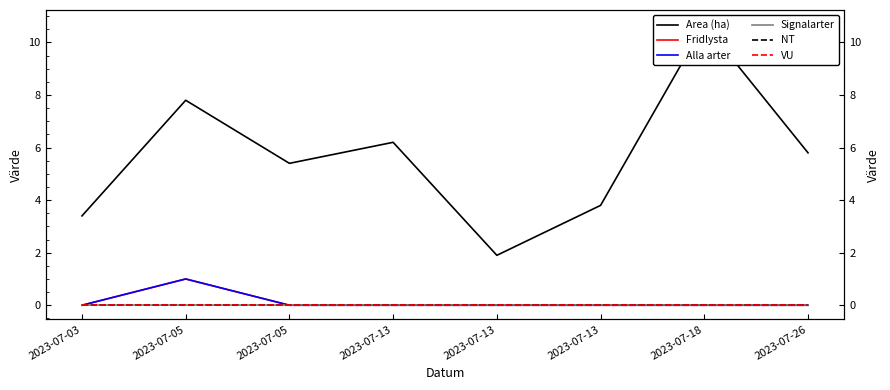

What is the difference between the maximum and second lowest values in the Fridlysta series?

1.0